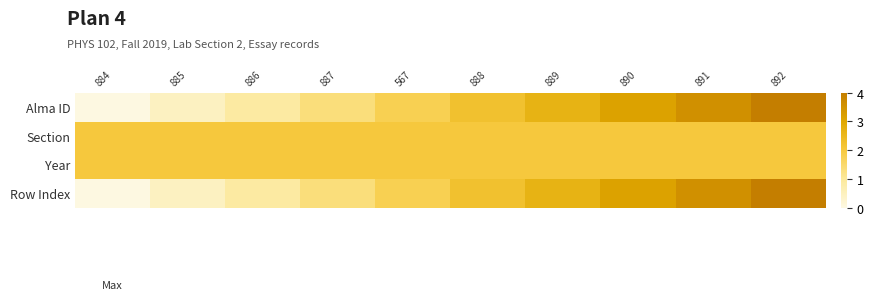

Count the number of data series in this chart.

4